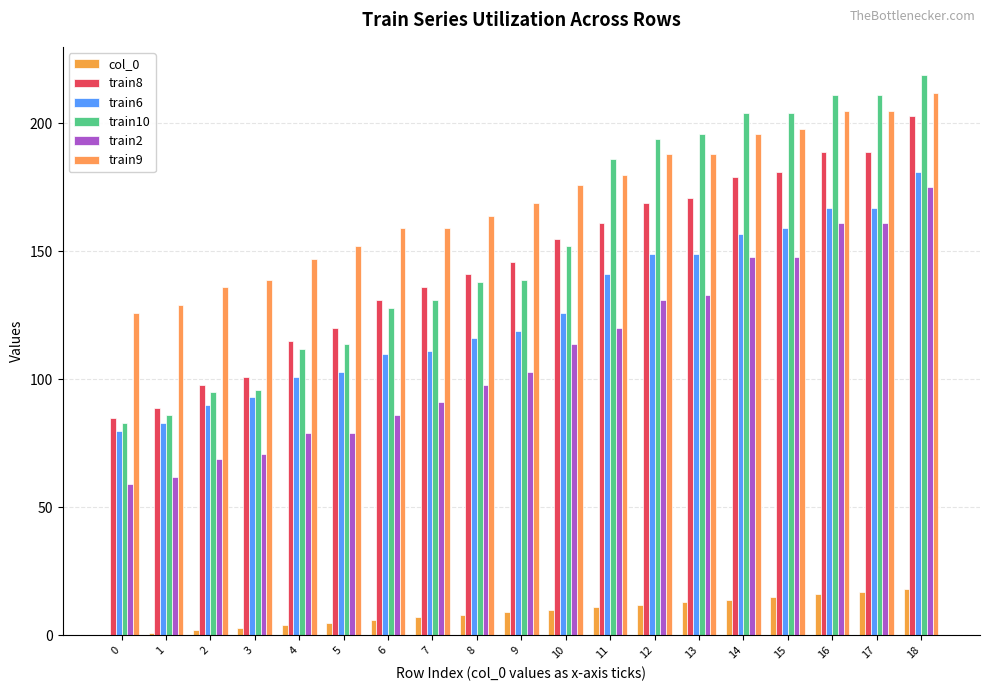

List the series in order of their peak value, lowest first.

col_0, train2, train6, train8, train9, train10